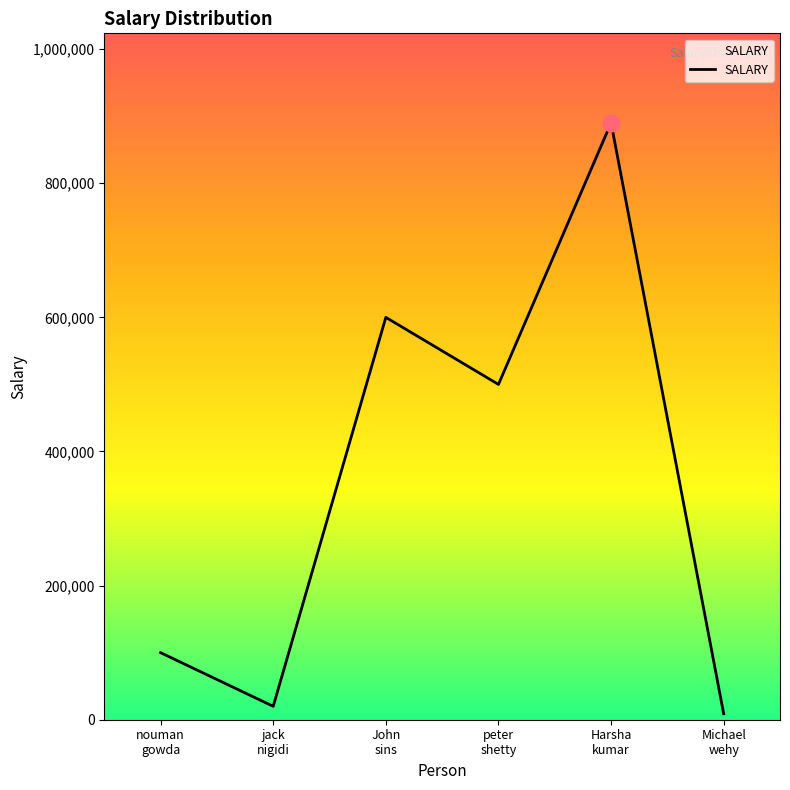

Rank the categories by value from lowest to highest.

Michael
wehy, jack
nigidi, nouman
gowda, peter
shetty, John
sins, Harsha
kumar